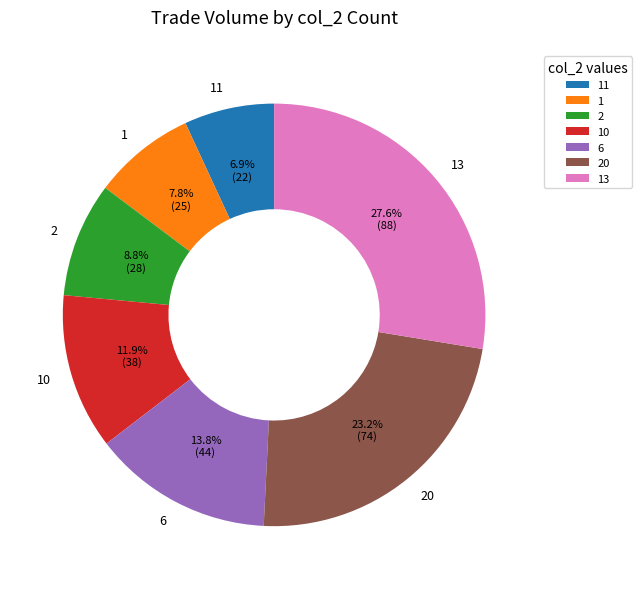

Which category has the smallest portion of the pie?

11